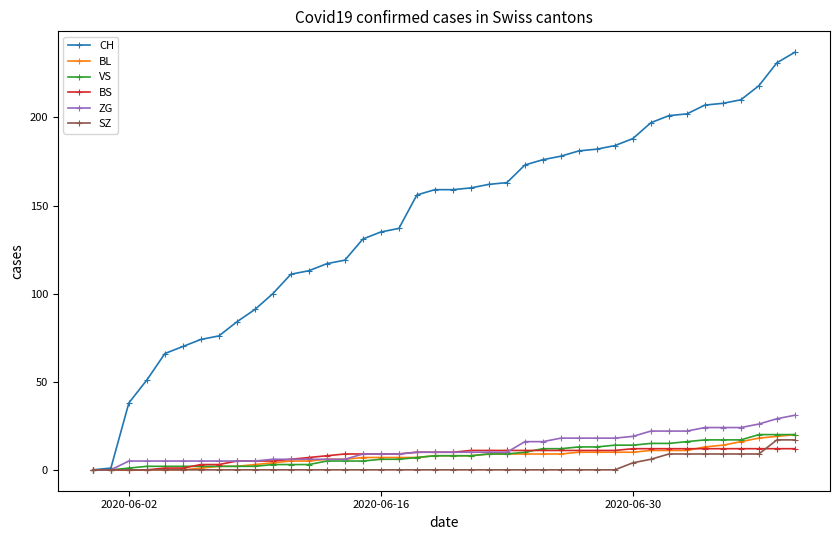

What is the highest value of the BS series?

12